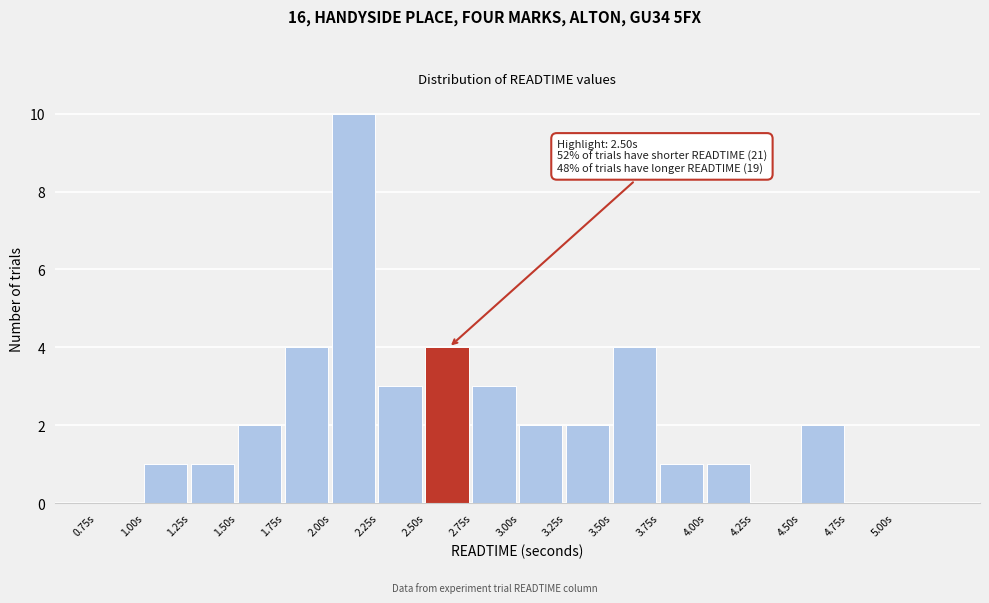

Which range on the x-axis has the tallest bar?

2.00 to 2.25